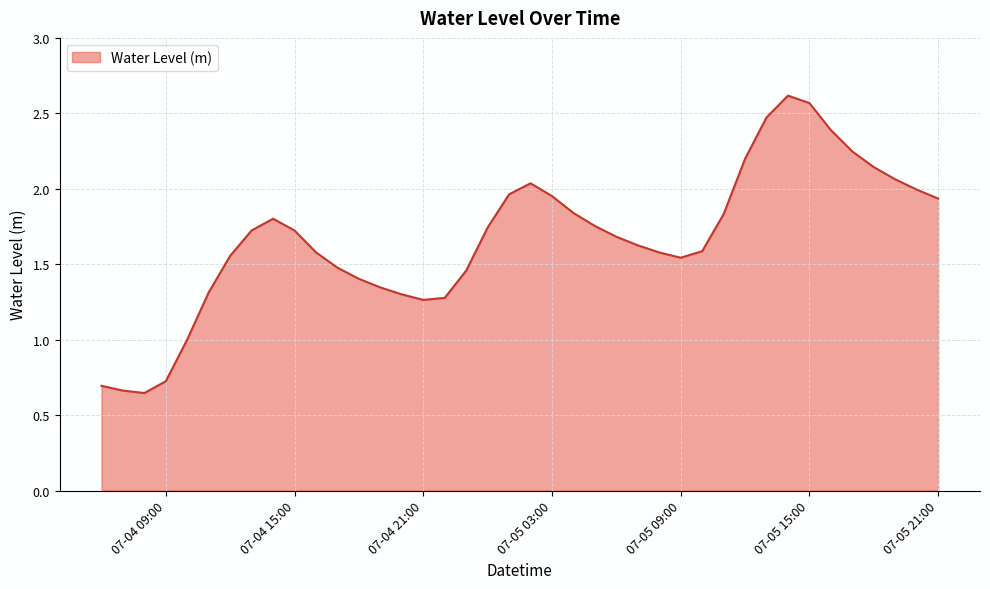

How many lines are shown in the chart?

1